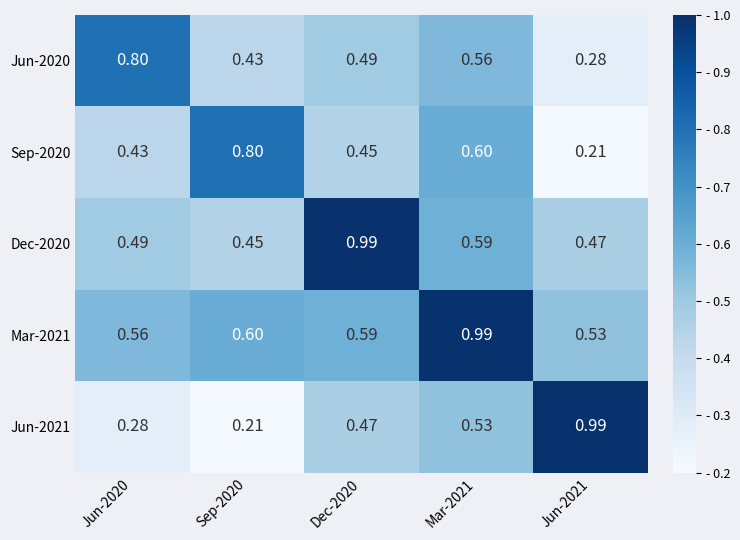

At Mar-2021, list the series in order from largest to smallest.

Mar-2021, Sep-2020, Dec-2020, Jun-2020, Jun-2021